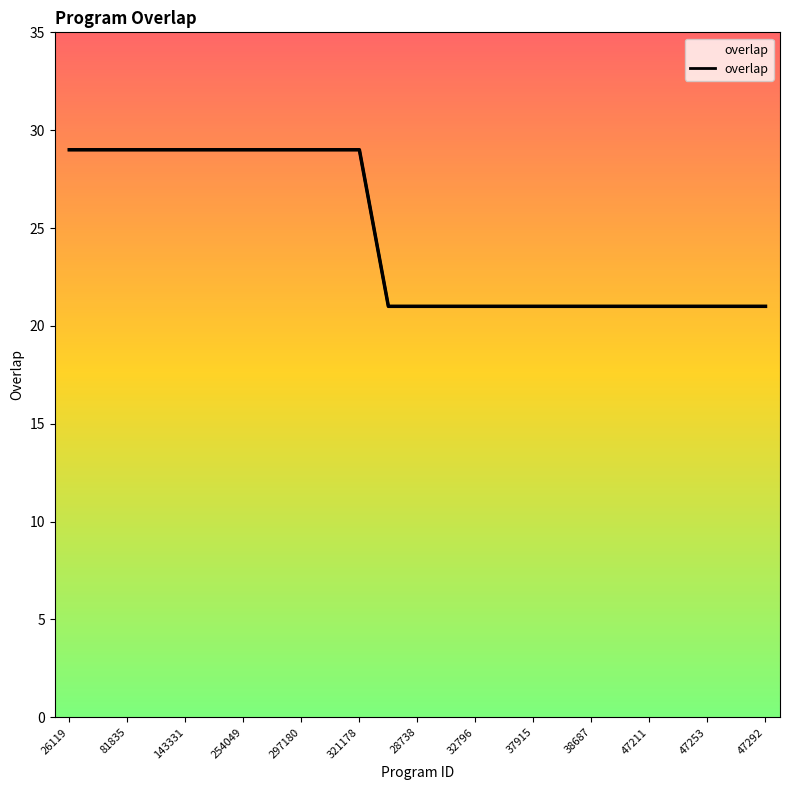

What is the label of the 17th point from the left?

37915